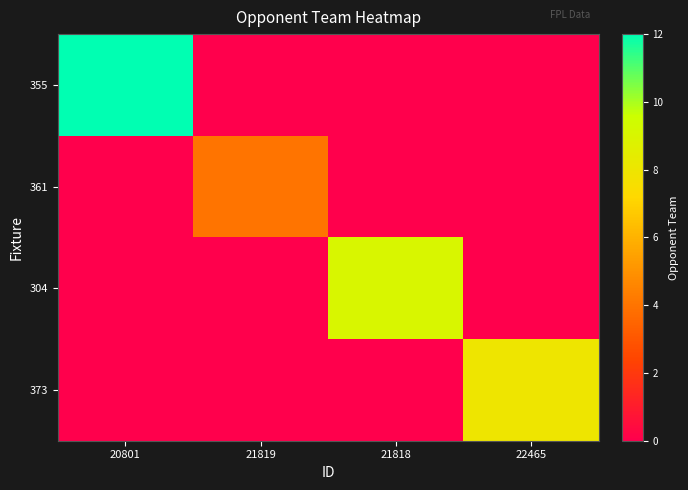

Which category has the lowest value across all series?

21819